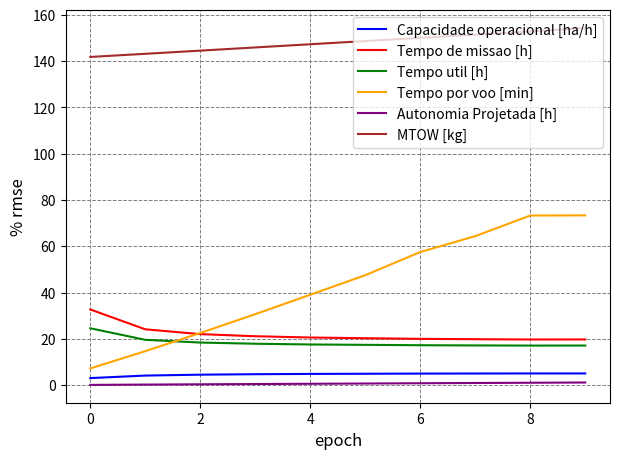

Which series has the widest spread of values?

Tempo por voo [min]